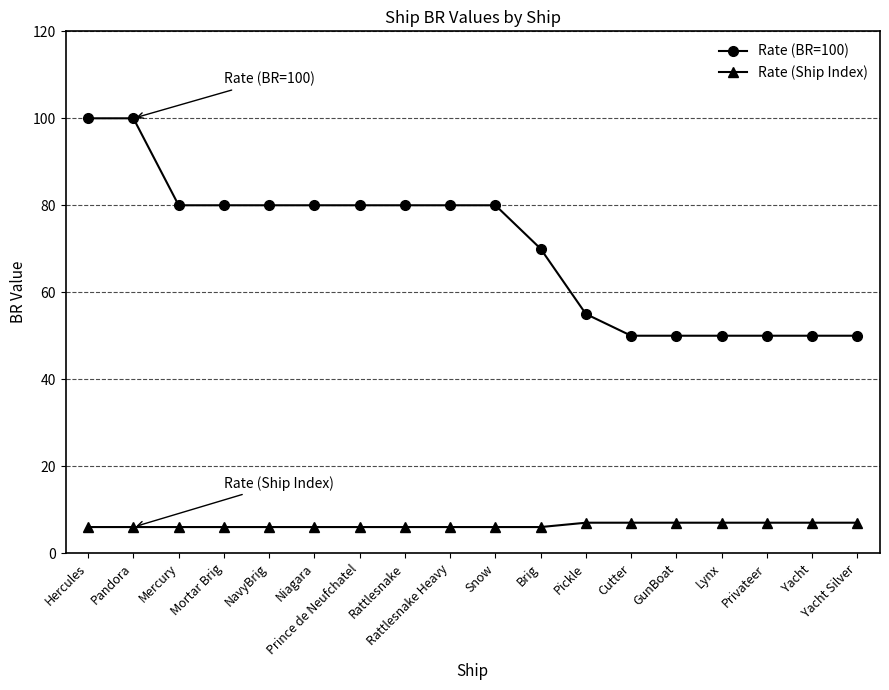

Reading left to right, transcribe all the data shown in this chart.

Rate (BR=100): 100	100	80	80	80	80	80	80	80	80	70	55	50	50	50	50	50	50
Rate (Ship Index): 6	6	6	6	6	6	6	6	6	6	6	7	7	7	7	7	7	7